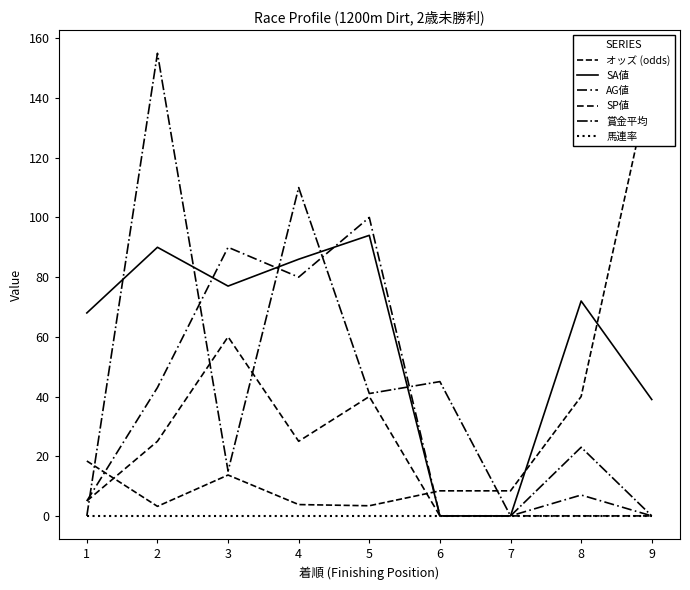

What is the sum of the 賞金平均 values at 7 and 2?

155.0